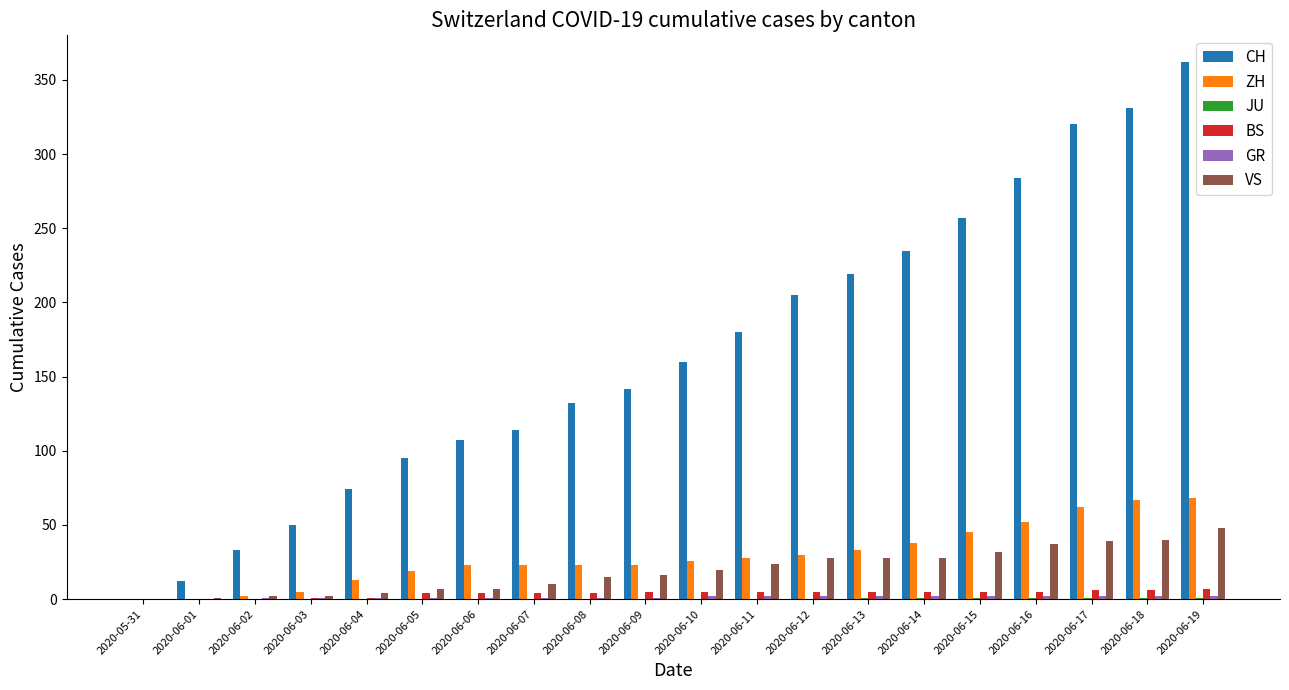

The value of VS at 2020-06-08 is 15. True or false?

True